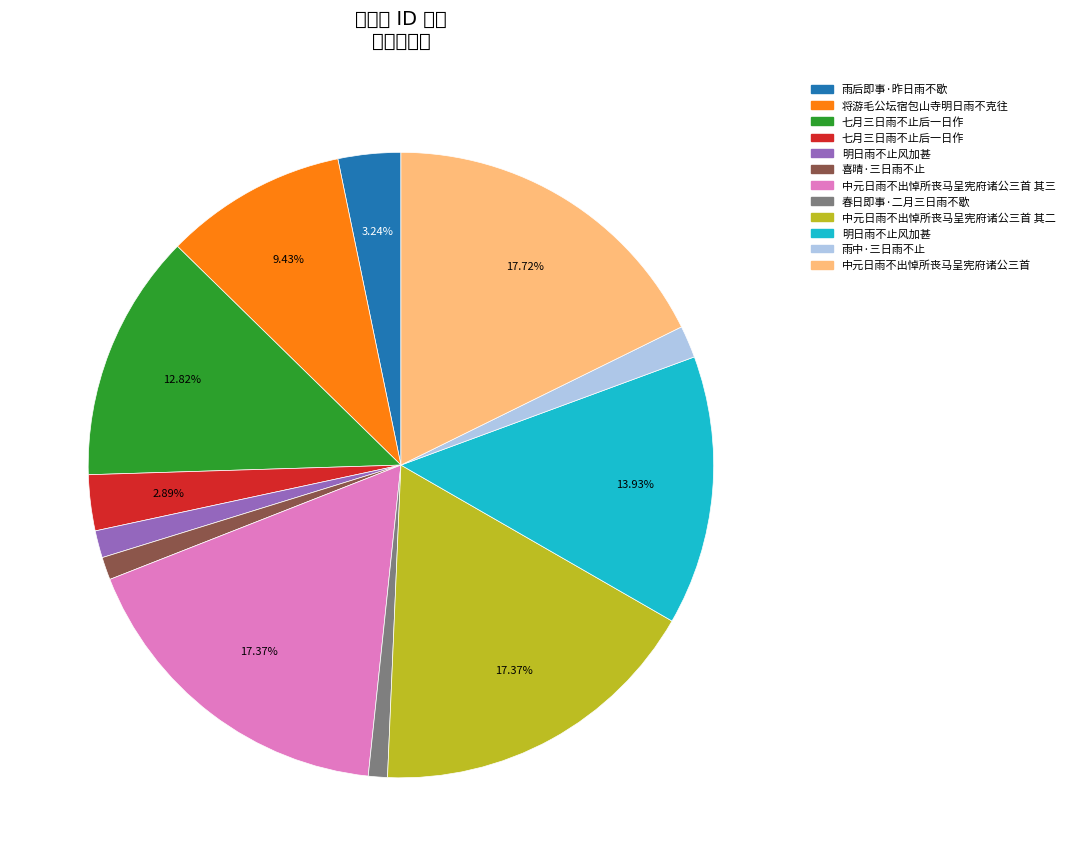

To the nearest percent, what is the average slice percentage?

8%